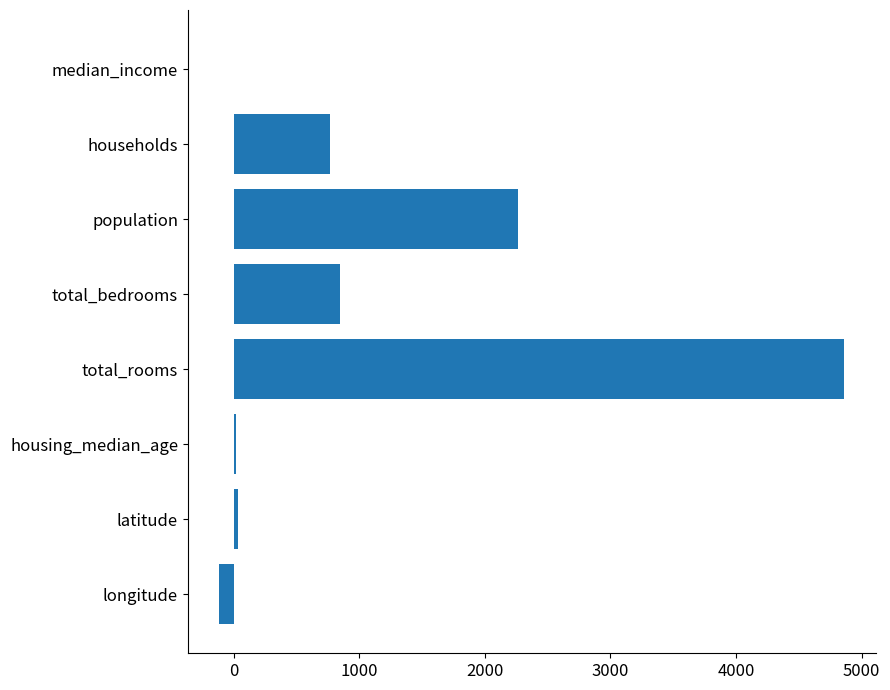

The value at total_bedrooms is 845.0. True or false?

True